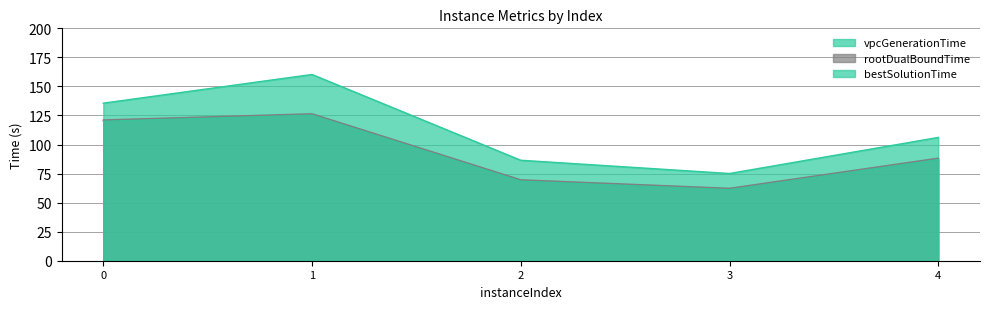

The rootDualBoundTime series shows 62.3 at 3. True or false?

True